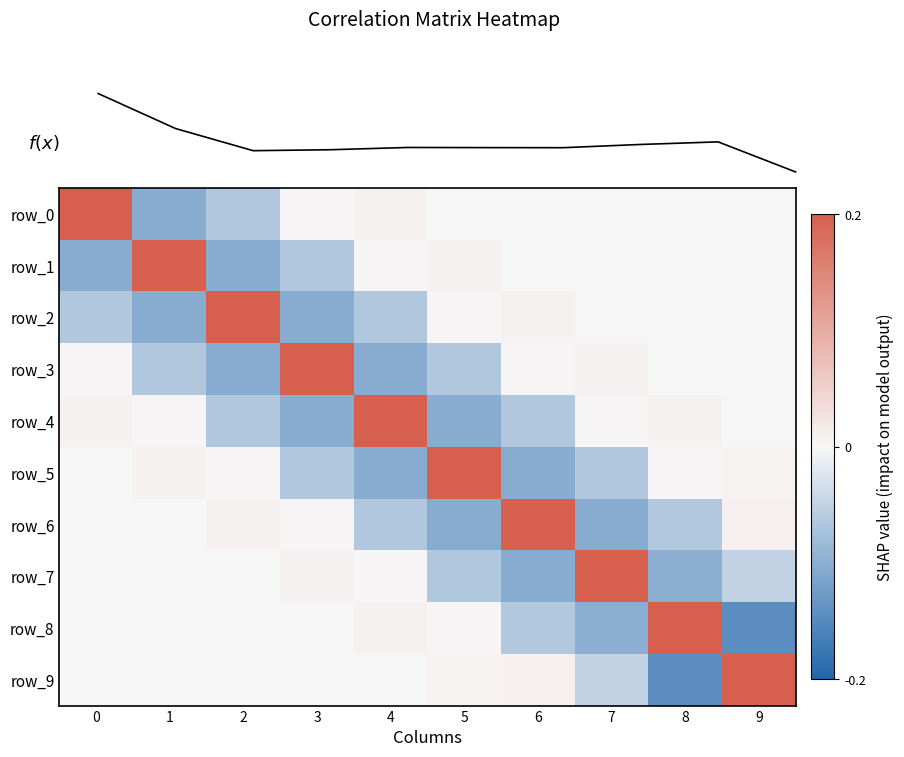

At how many categories does at least one series exceed 0?

10